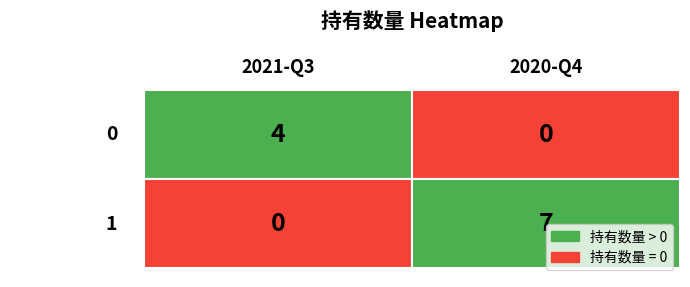

How many 持有市值 values are between 0 and 1?

2